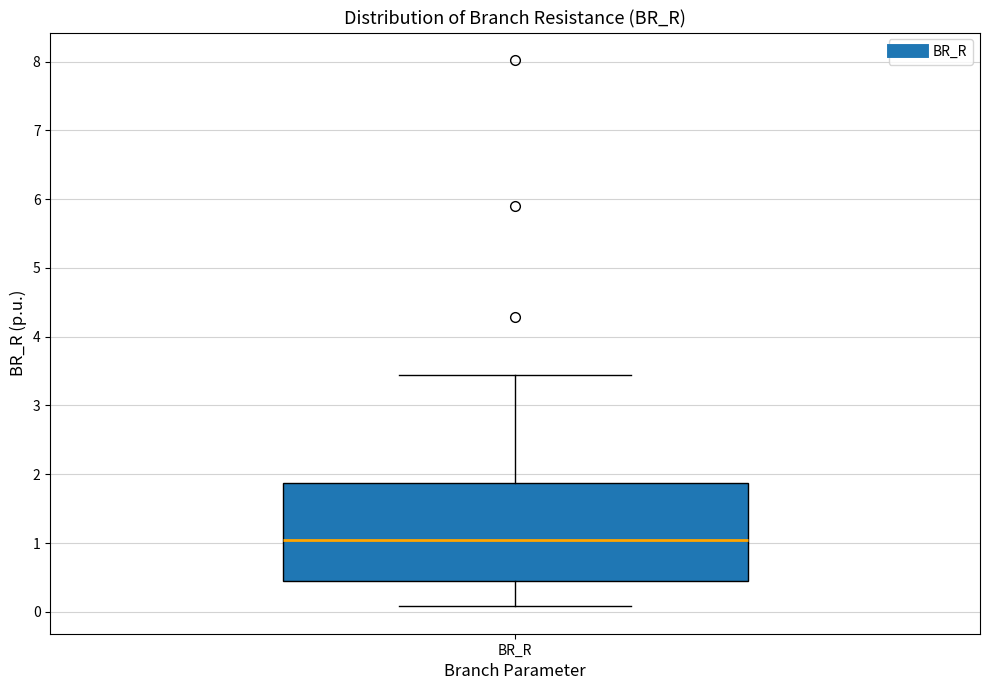

Where is the lower edge of the box for BR_R on the y-axis? The values are not printed on the chart, so give them approximately, as read against the axis.

0.5